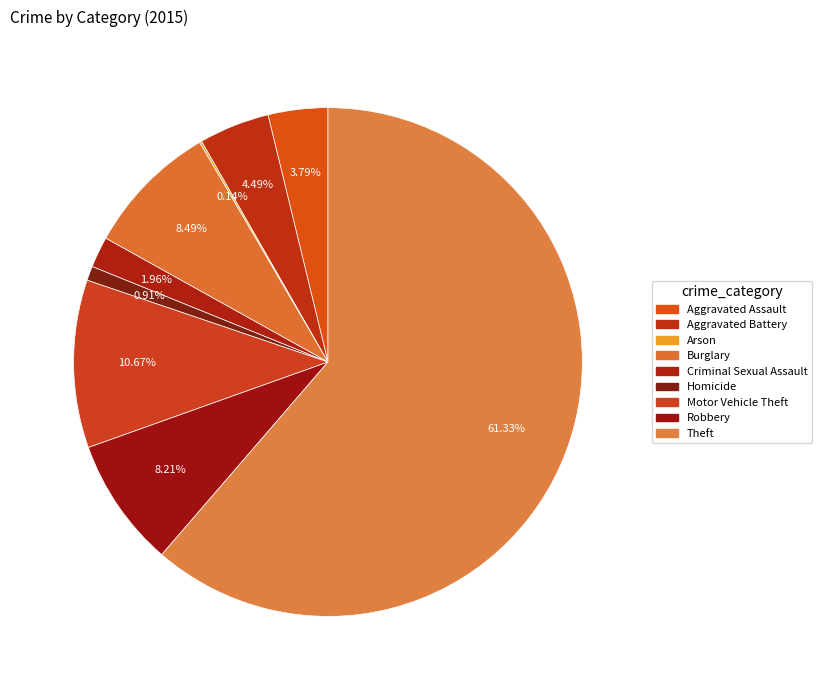

To the nearest percent, what portion does Aggravated Battery represent?

4%